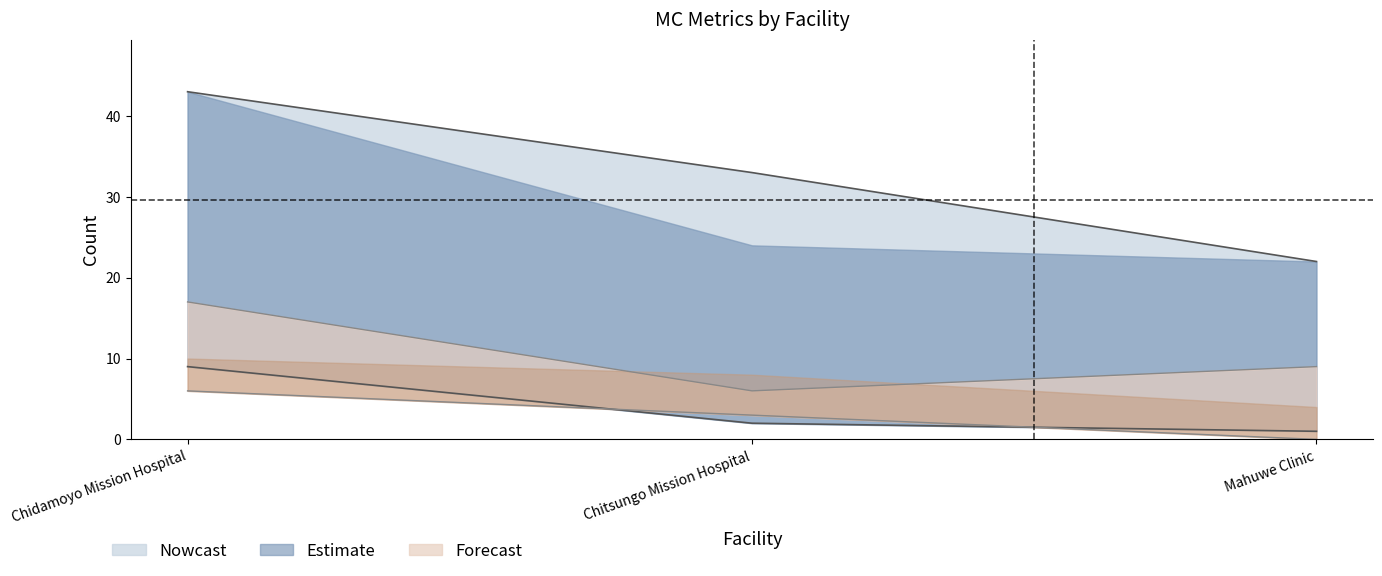

Reading left to right, extract all data points from this chart.

TotalMCsBYMethod: 43	33	22
followUpTotal: 9	2	1
fu20-24: 17	6	9
fu25-29: 6	3	0